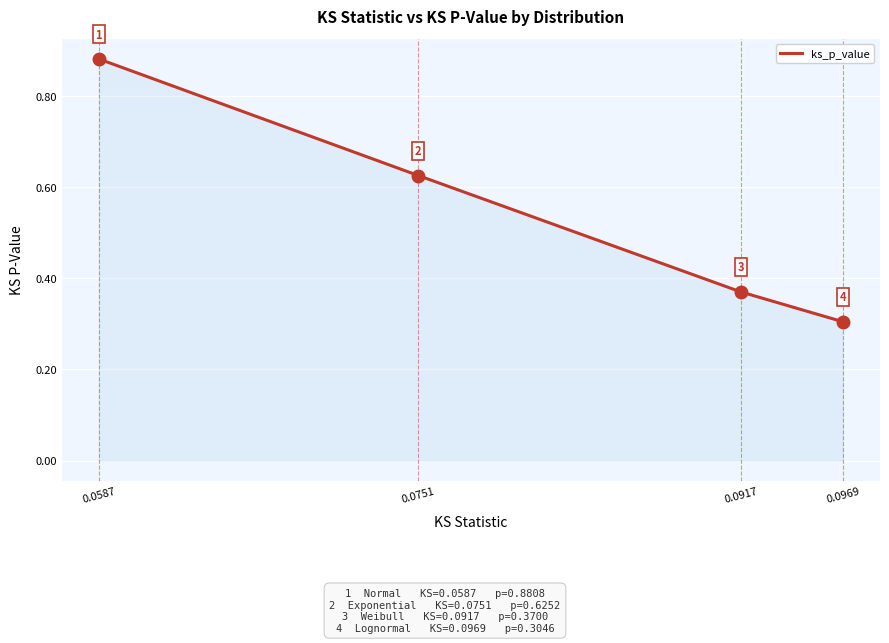

The value at 0.0587 is 0.4. True or false?

False